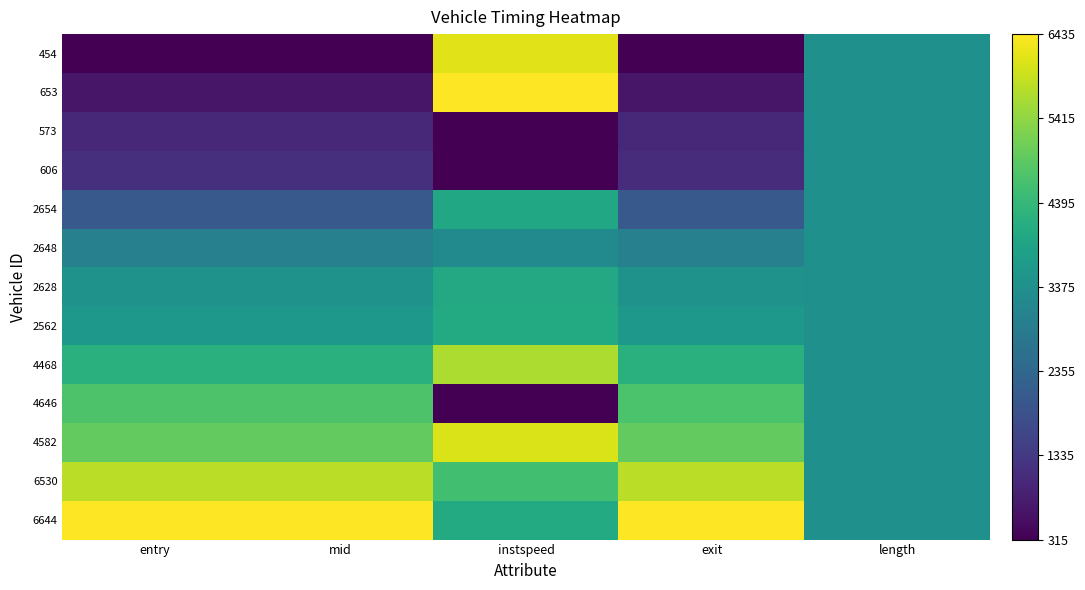

Between length and entry, which is larger?

length